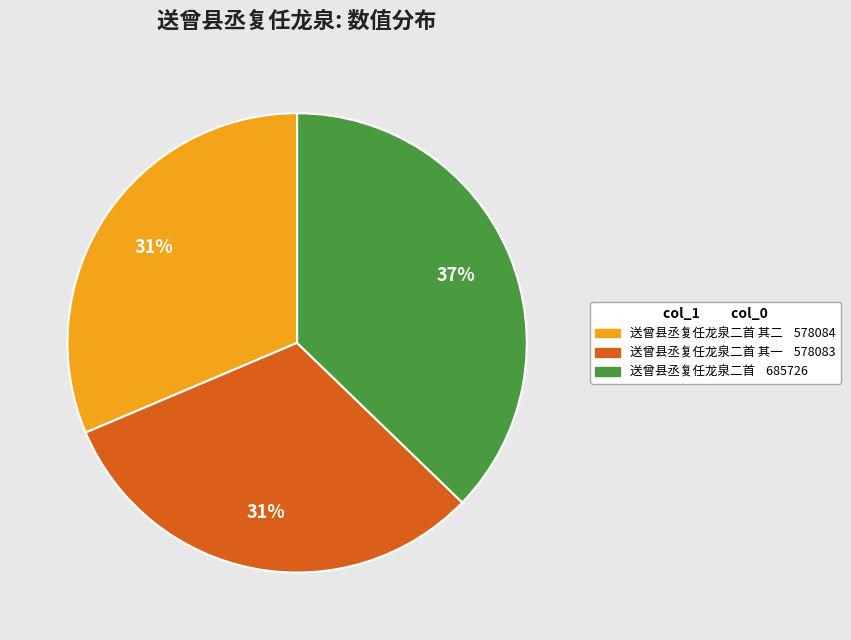

To the nearest percent, what is the difference between the largest and smallest slice percentages?

6%